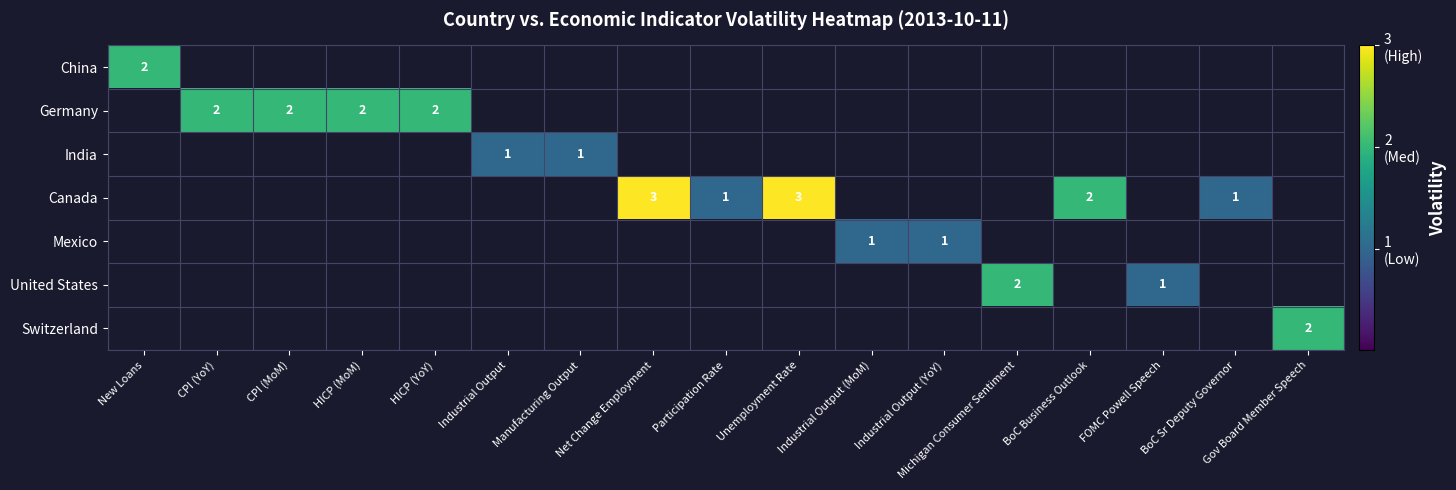

The value of Canada at Participation Rate is 2. True or false?

False